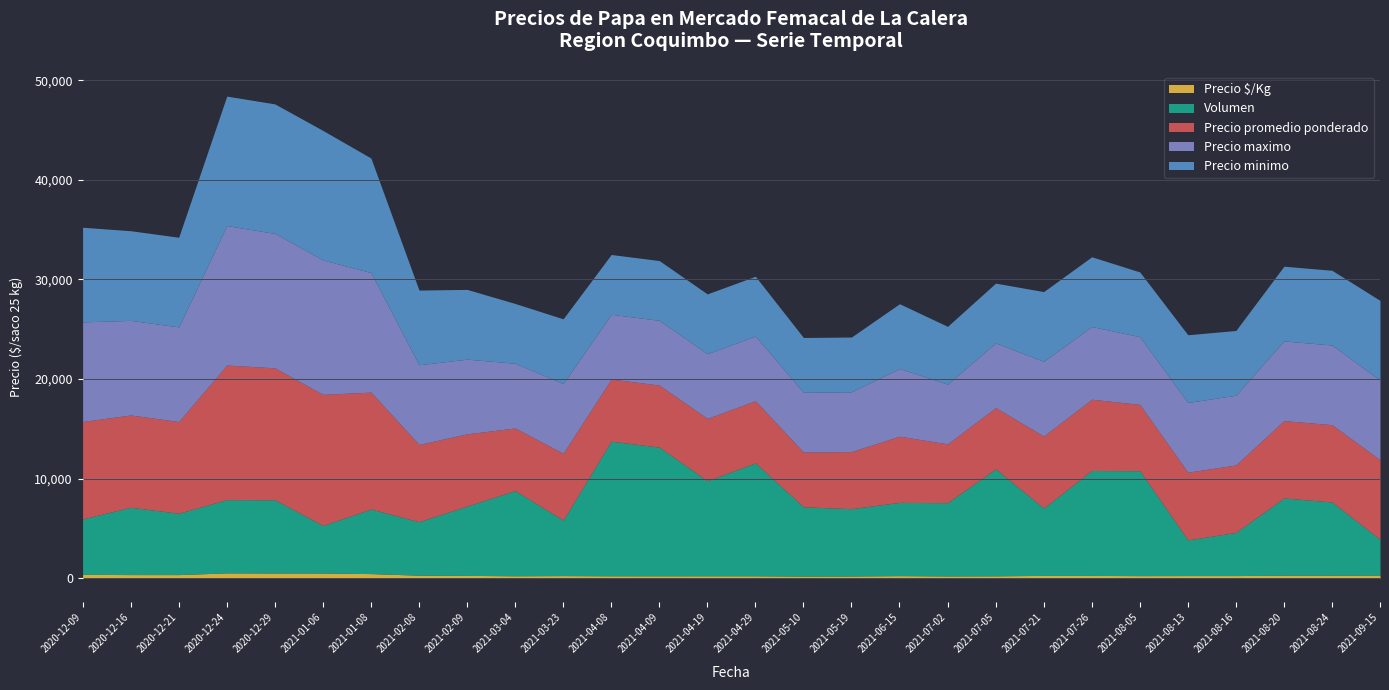

How many data points in Precio minimo are above 7000?

11